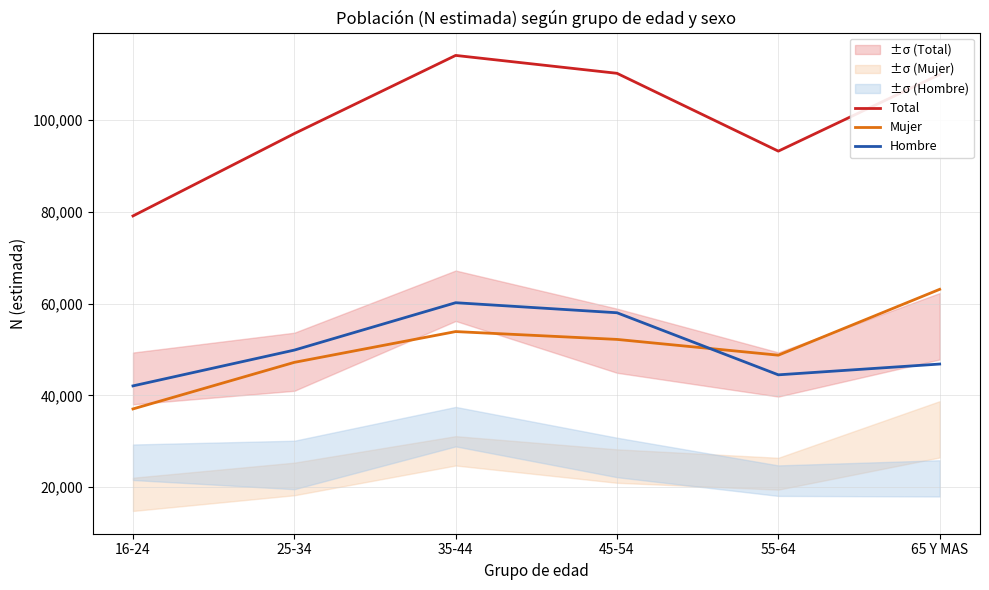

In Total, how many points are higher than both neighbors (excluding endpoints)?

1